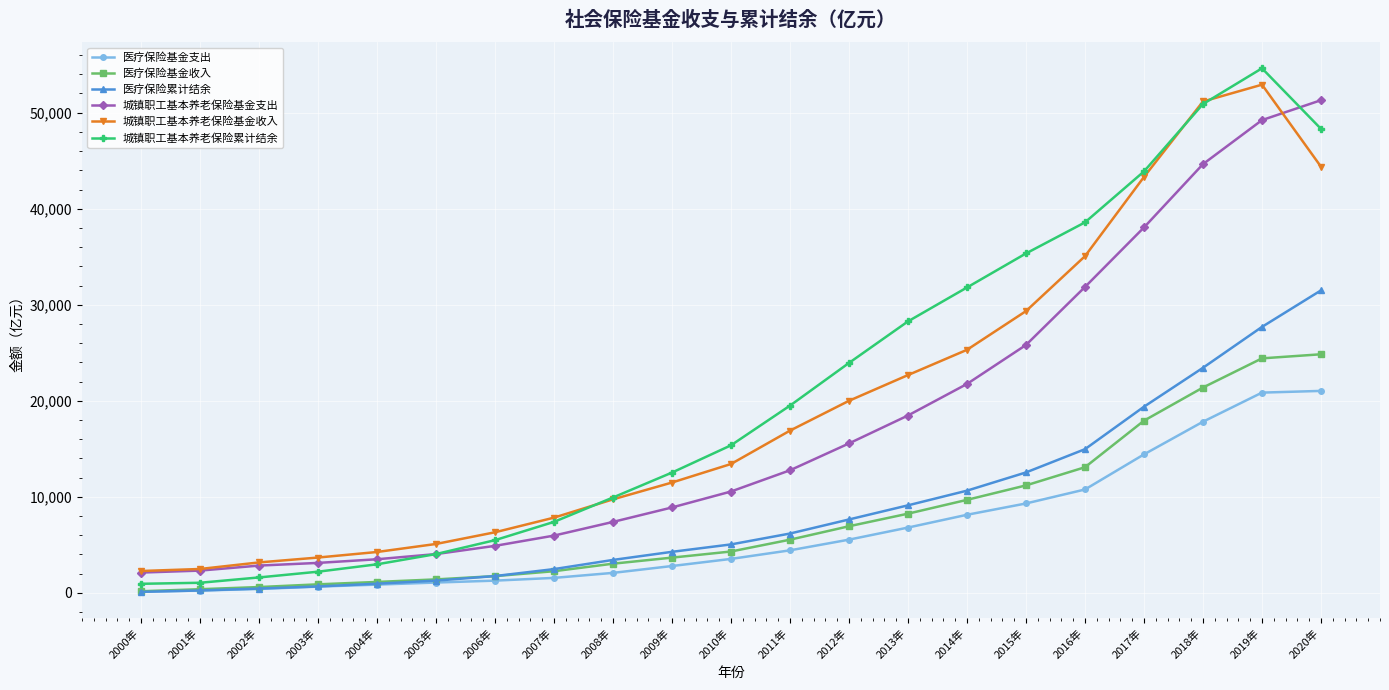

True or false: 医疗保险累计结余 and 城镇职工基本养老保险基金收入 intersect in this chart.

False